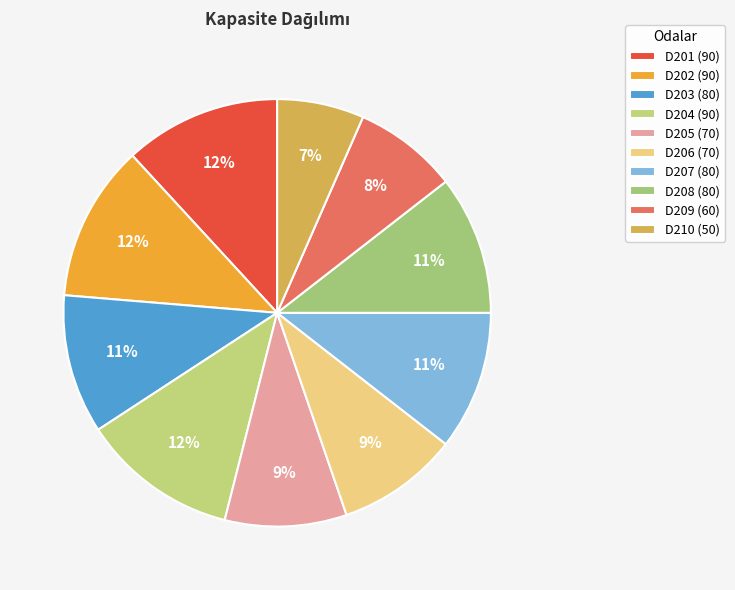

What is the change in value from D207 to D210?

-30